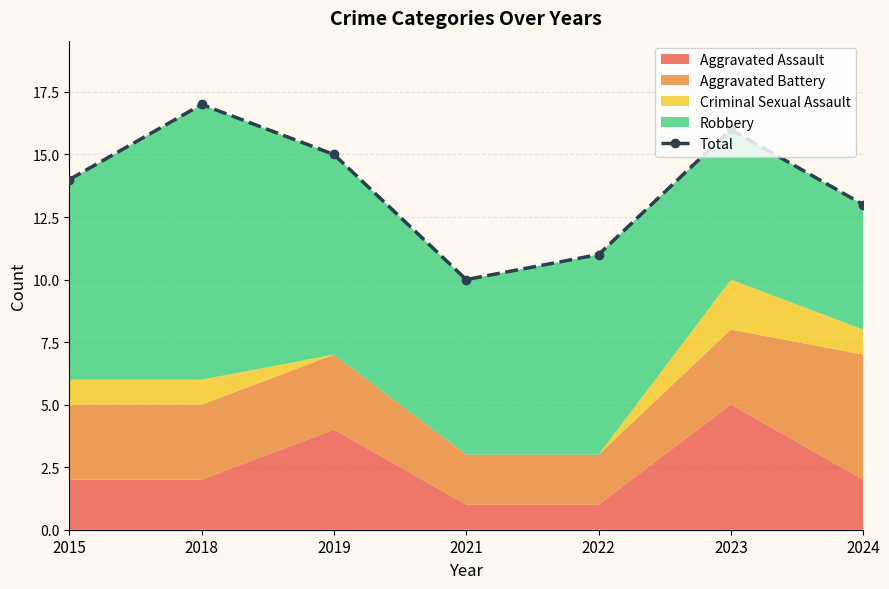

What is the average value?

14